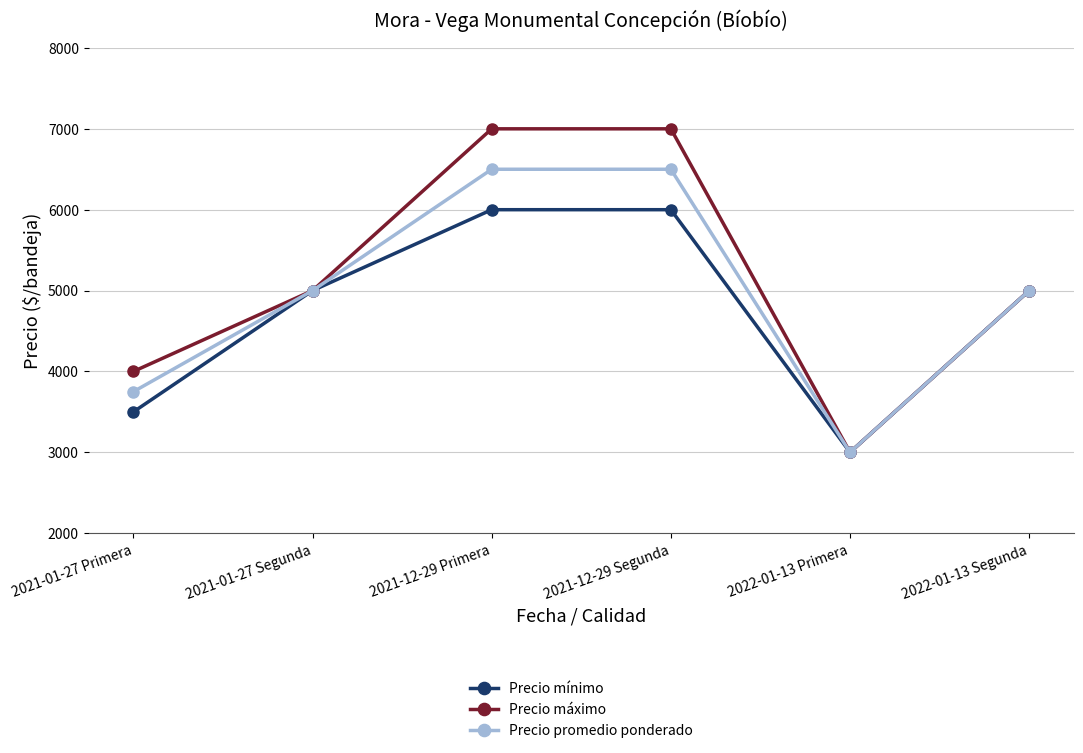

True or false: Precio mínimo has more than 2 interior local peaks.

False